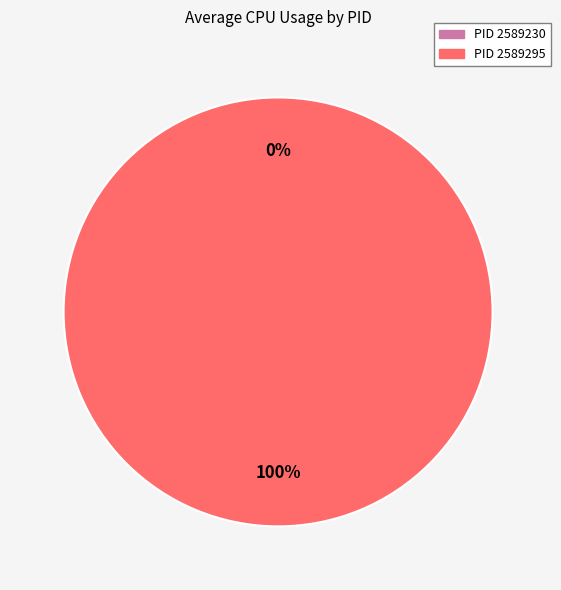

To the nearest percent, what is the difference between the 2589295 and 2589230 slice percentages?

100%